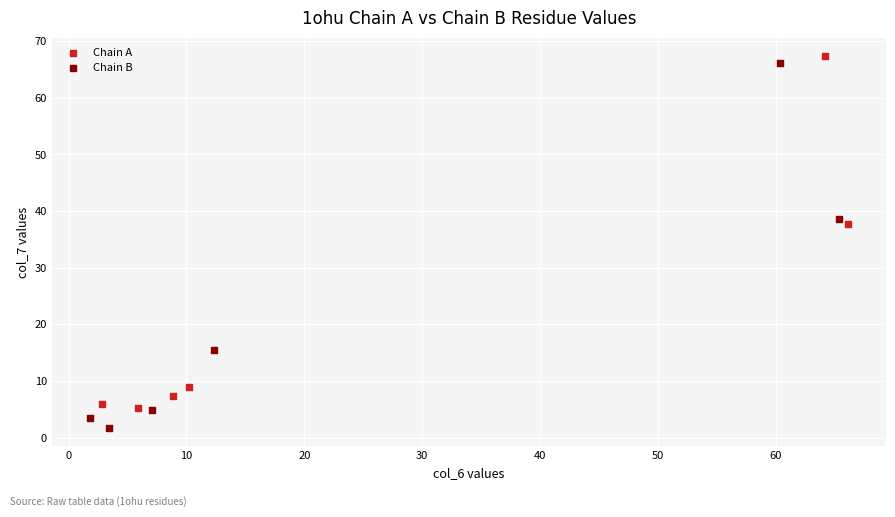

Which series has the largest Y range (max minus min)?

Chain B